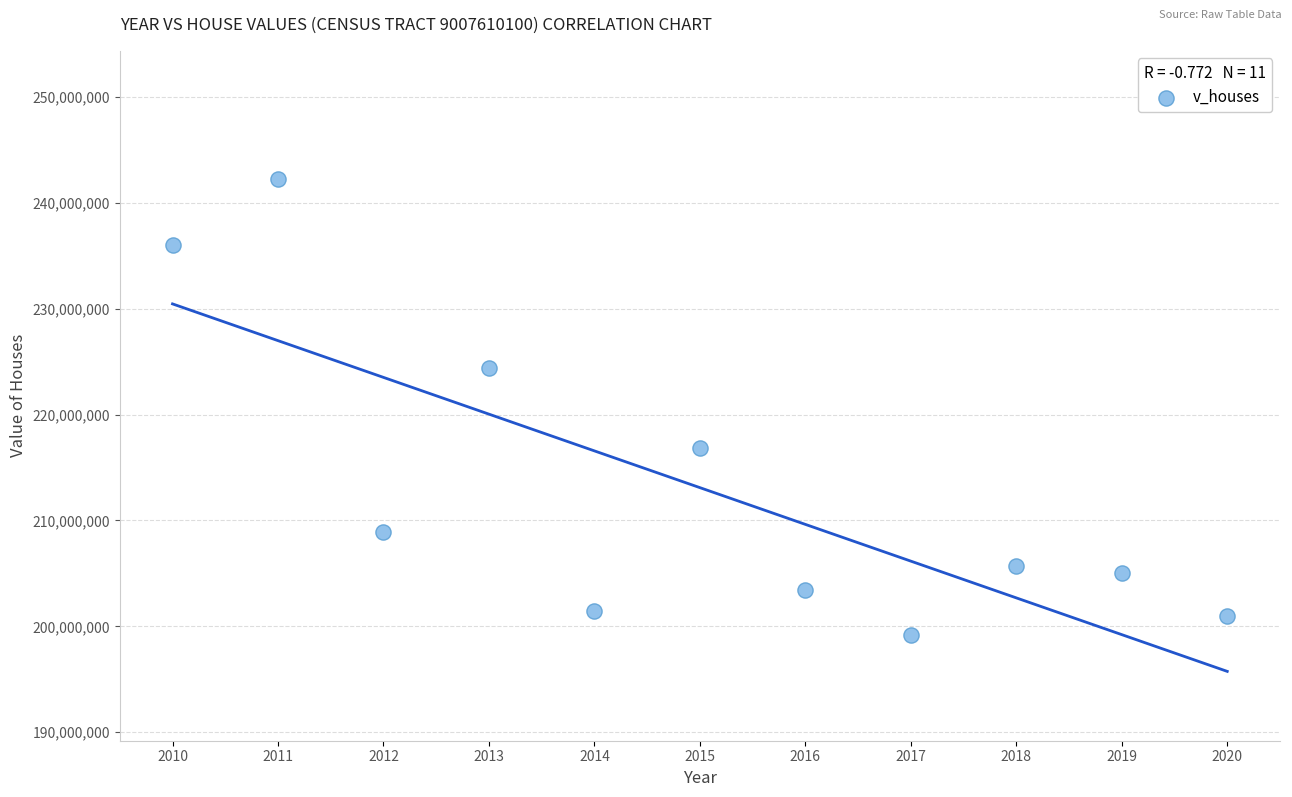

What is the average X value?

2015